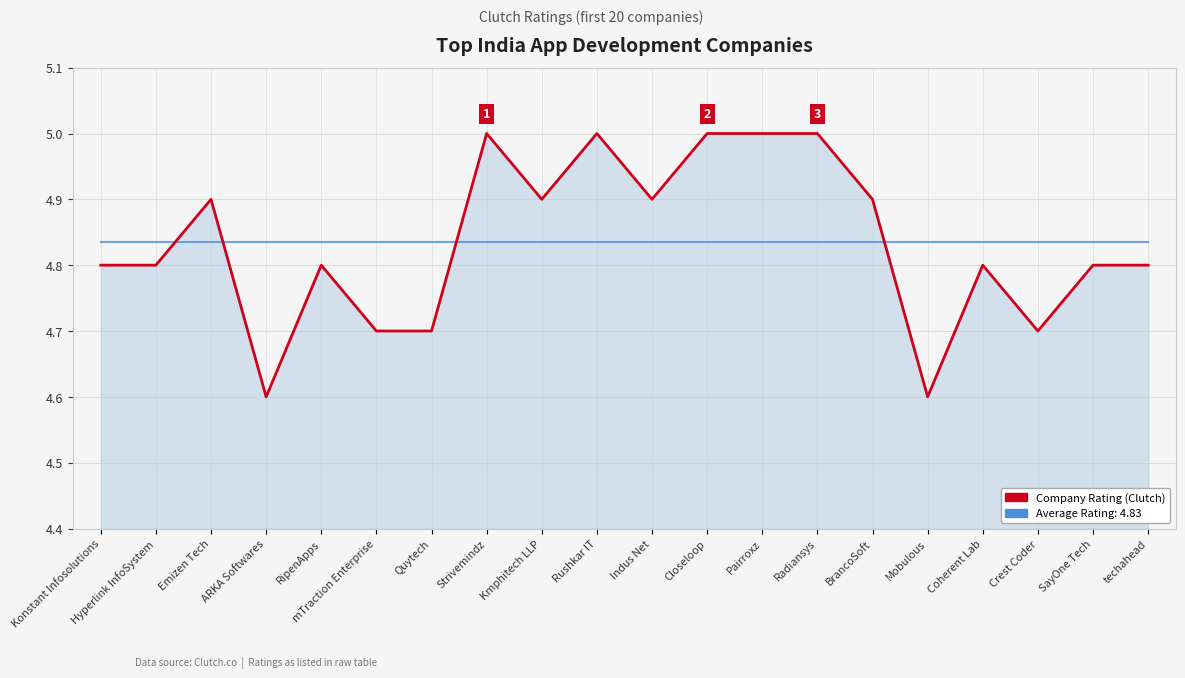

What is the average value?

4.8